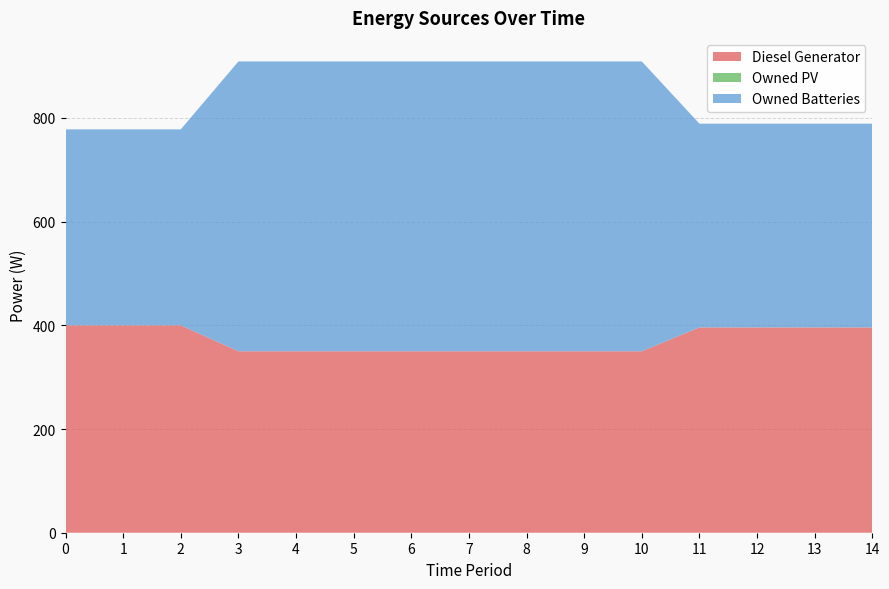

Reading left to right, what are all the values shown in this chart?

Diesel Generator: 400	400	400	350	350	350	350	350	350	350	350	396	396	396	396
Owned PV: 0	0	0	0	0	0	0	0	0	0	0	0	0	0	0
Owned Batteries: 378	378	378	559	559	559	559	559	559	559	559	393	393	393	393